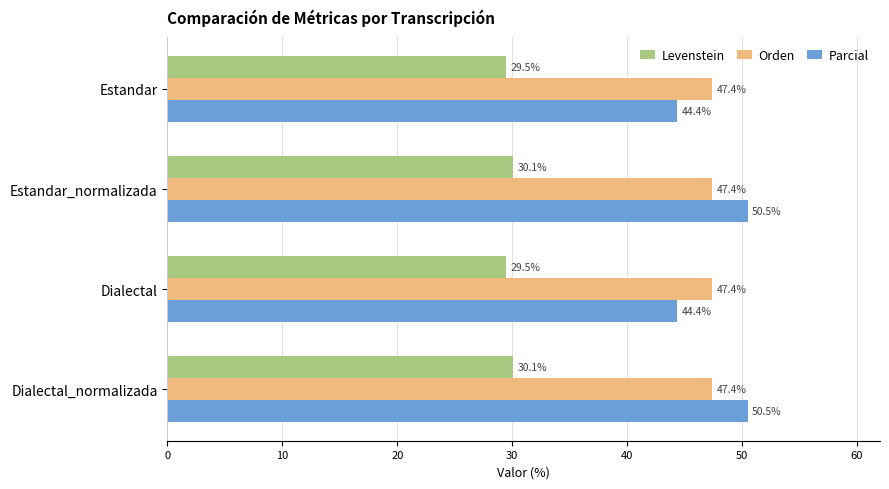

What is the total value across all series at Dialectal_normalizada?

128.0